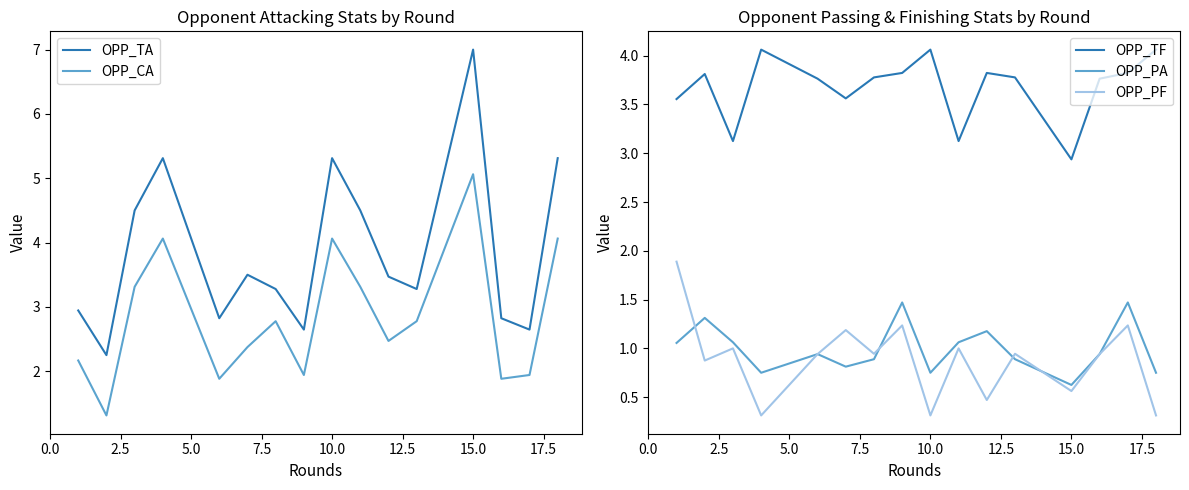

True or false: OPP_PA has more than 2 points higher than both neighbors.

True